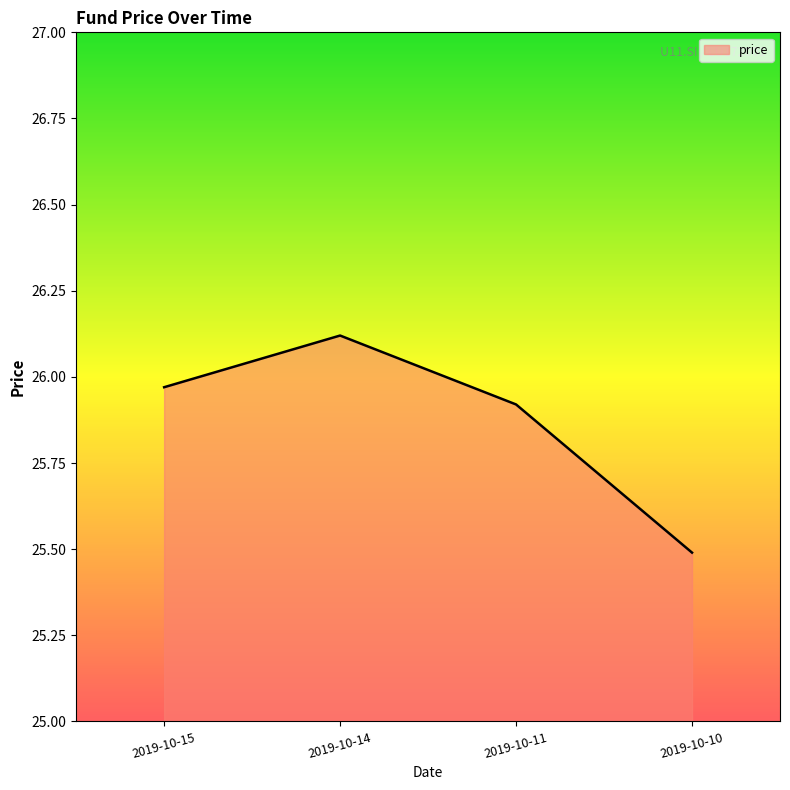

At which category does the data reach its first local peak?

2019-10-14